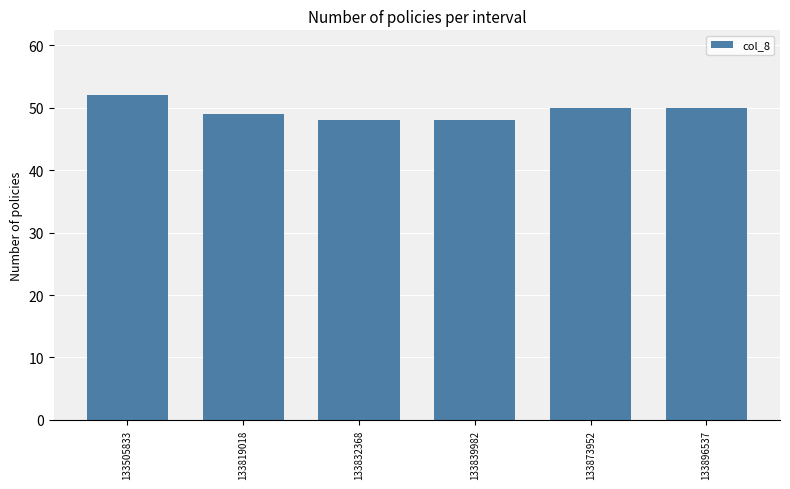

Is it true that the value at 133819018 is 31?

False